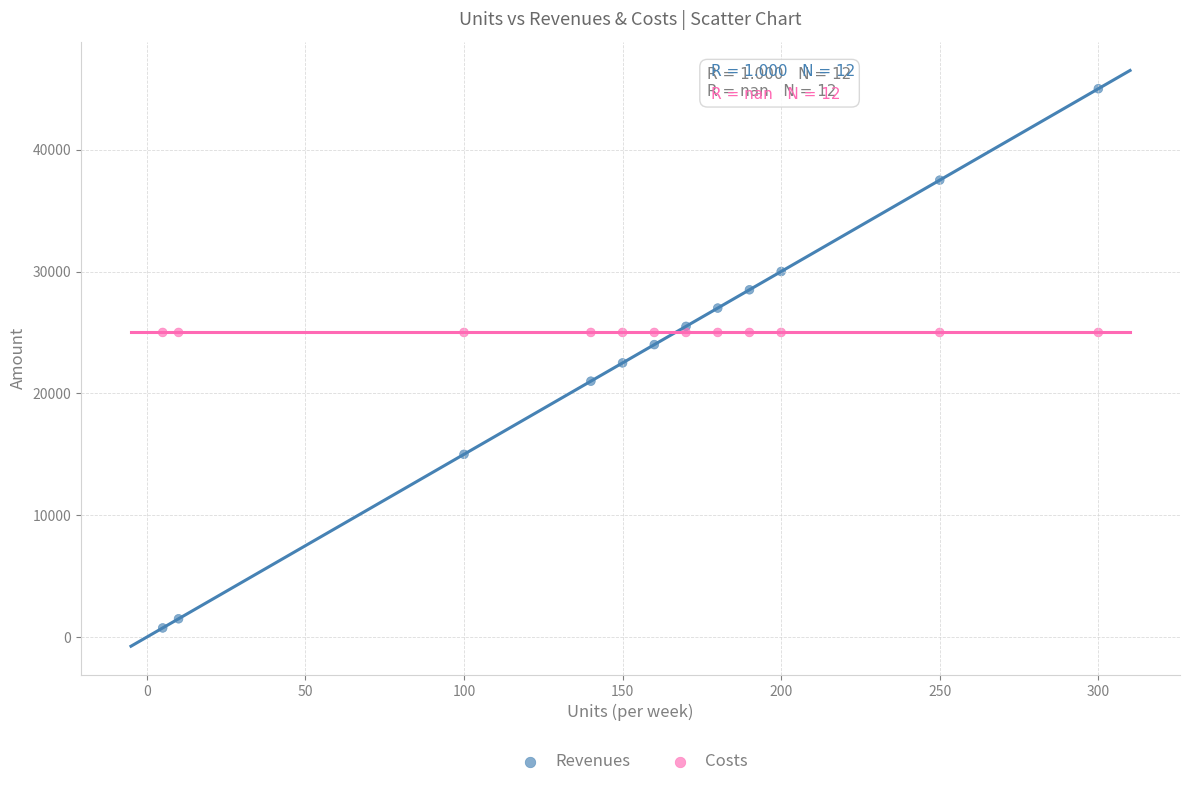

Which series reaches the maximum Y coordinate?

Revenues